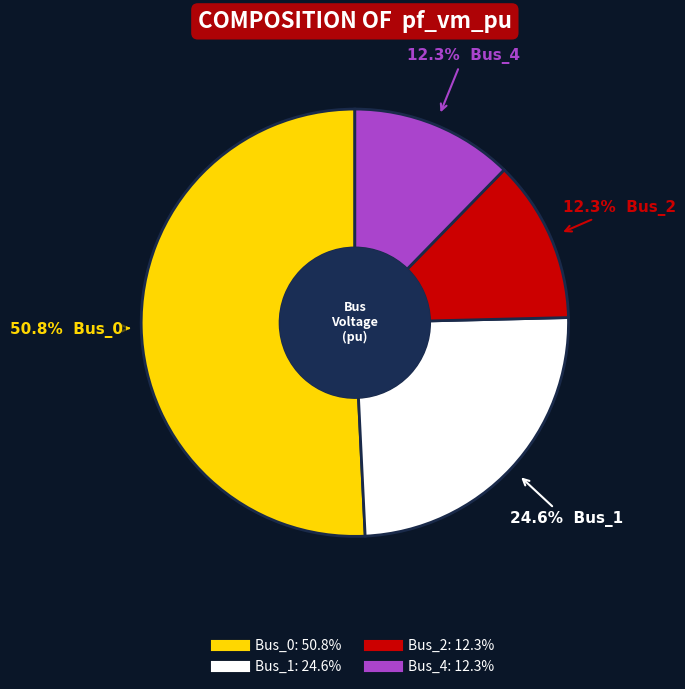

To the nearest percent, what is the difference between the largest and smallest slice percentages?

38%